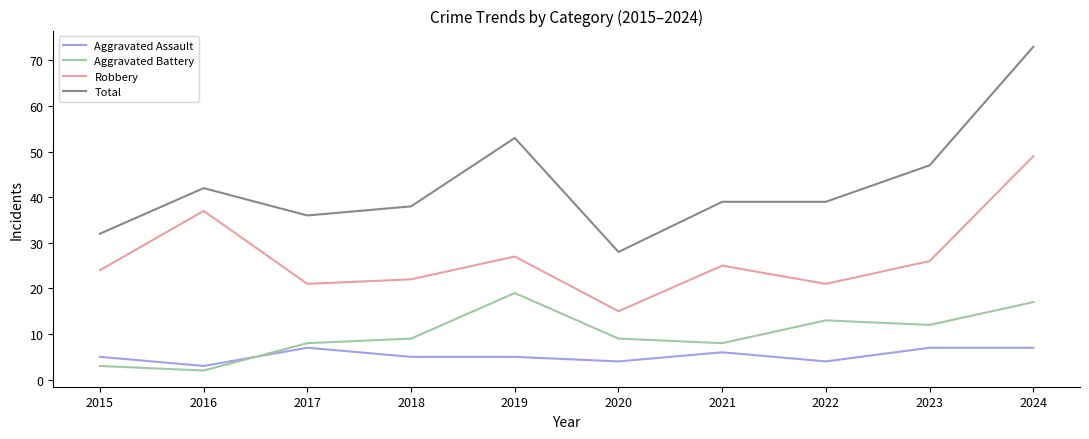

Reading left to right, list all the values displayed in this chart.

Aggravated Assault: 2015=5	2016=3	2017=7	2018=5	2019=5	2020=4	2021=6	2022=4	2023=7	2024=7
Aggravated Battery: 2015=3	2016=2	2017=8	2018=9	2019=19	2020=9	2021=8	2022=13	2023=12	2024=17
Robbery: 2015=24	2016=37	2017=21	2018=22	2019=27	2020=15	2021=25	2022=21	2023=26	2024=49
Total: 2015=32	2016=42	2017=36	2018=38	2019=53	2020=28	2021=39	2022=39	2023=47	2024=73